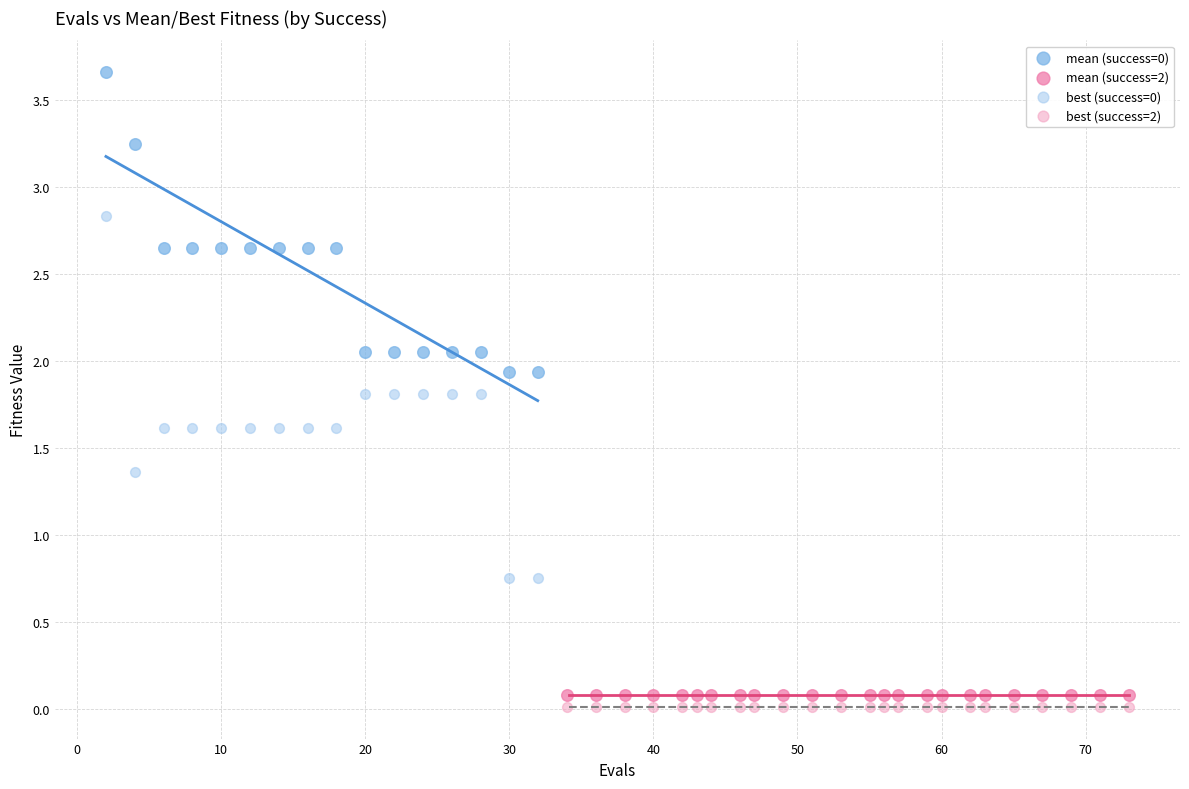

Which series contains the lowest Y value?

best (success=2)